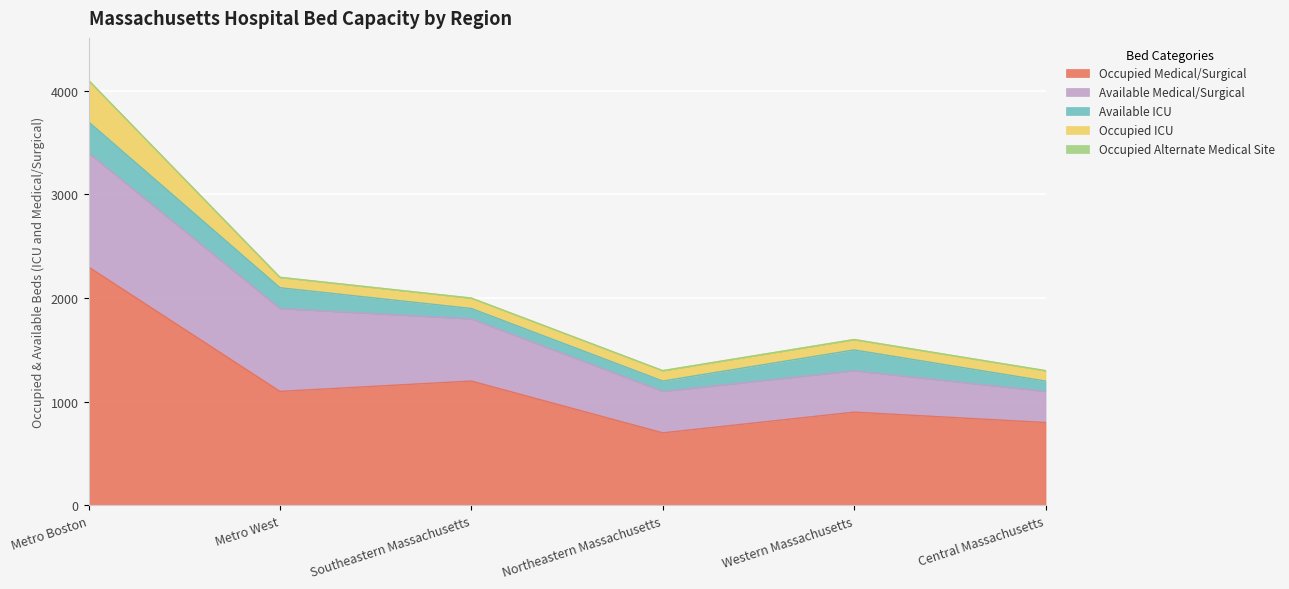

Rank the series at Northeastern Massachusetts from lowest to highest value.

Occupied Alternate Medical Site, Available ICU, Occupied ICU, Available Medical/Surgical, Occupied Medical/Surgical